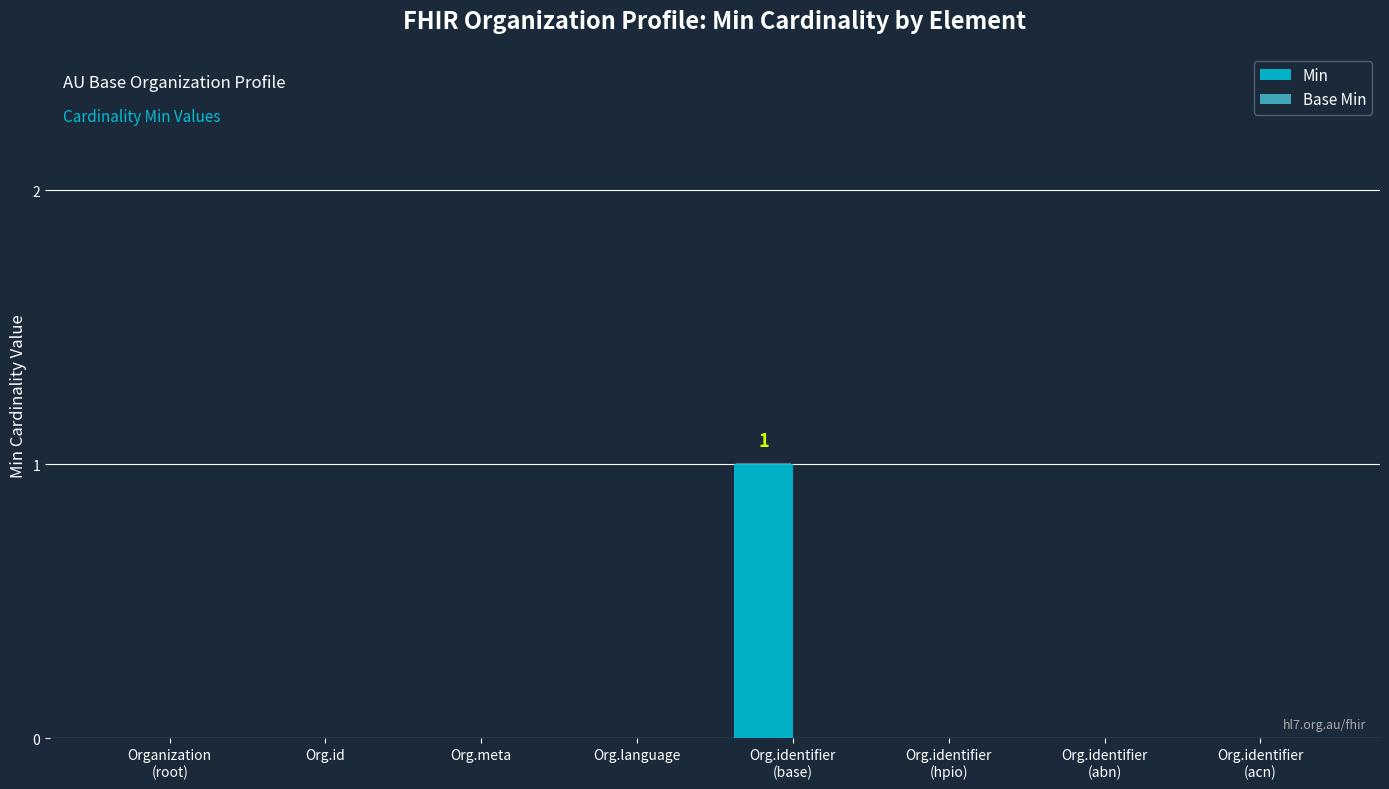

The value at Org.language is 0. True or false?

True